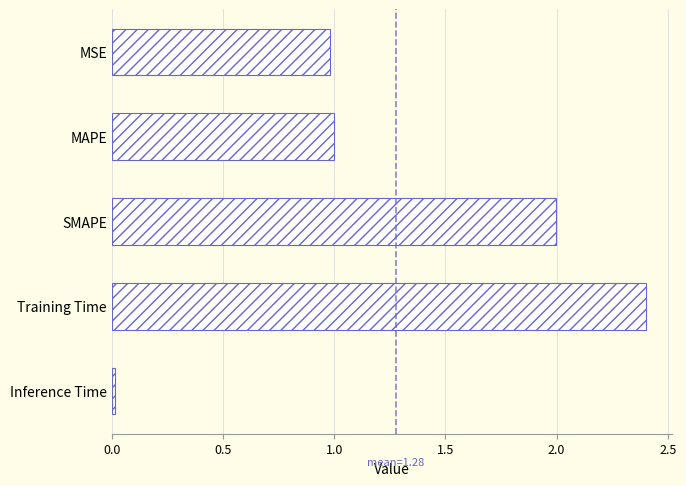

What is the average value?

1.3